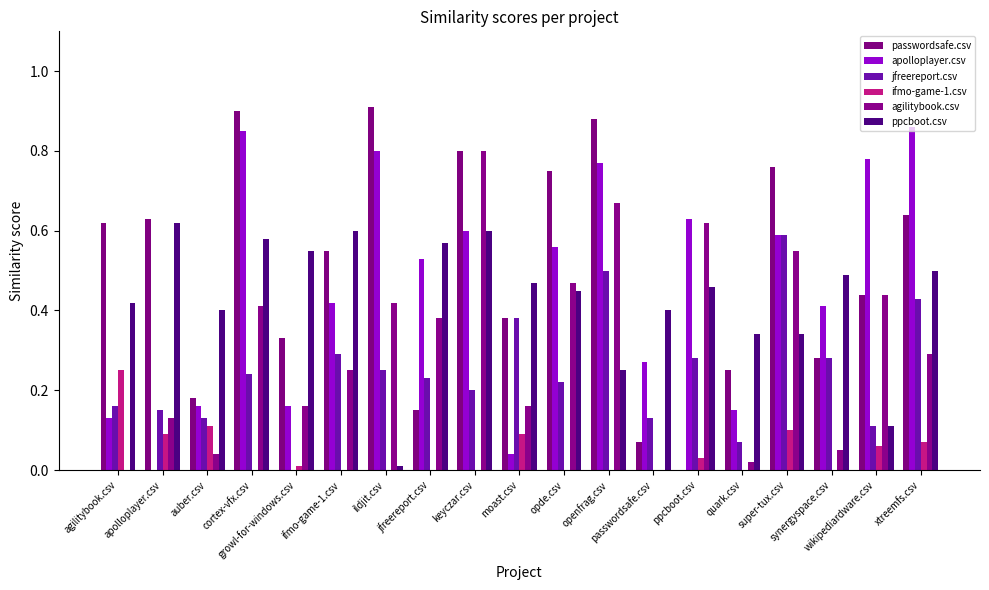

How many positive values does the jfreereport.csv series have?

18